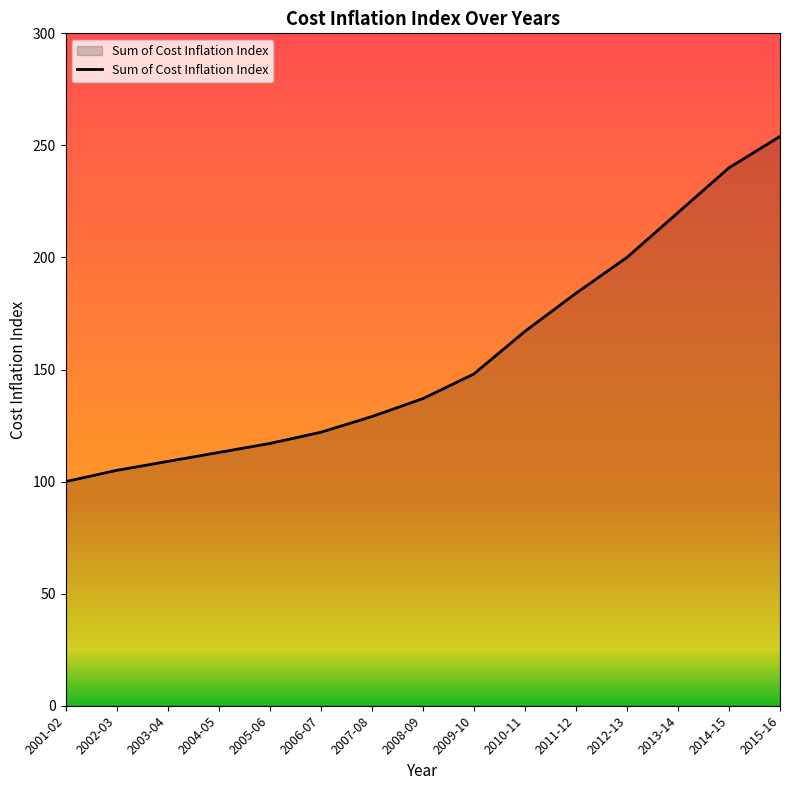

Reading left to right, what are all the values shown in this chart?

100	105	109	113	117	122	129	137	148	167	184	200	220	240	254